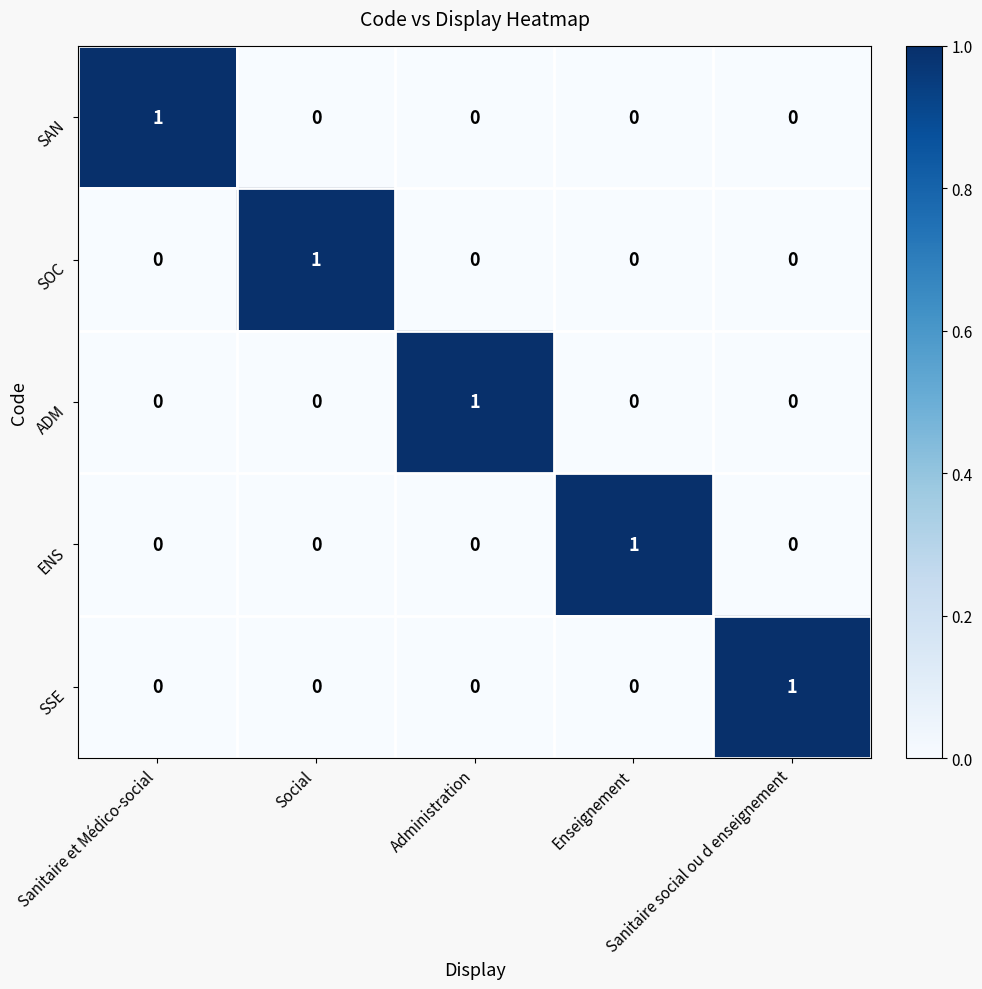

How many SAN values are between 0 and 1?

5